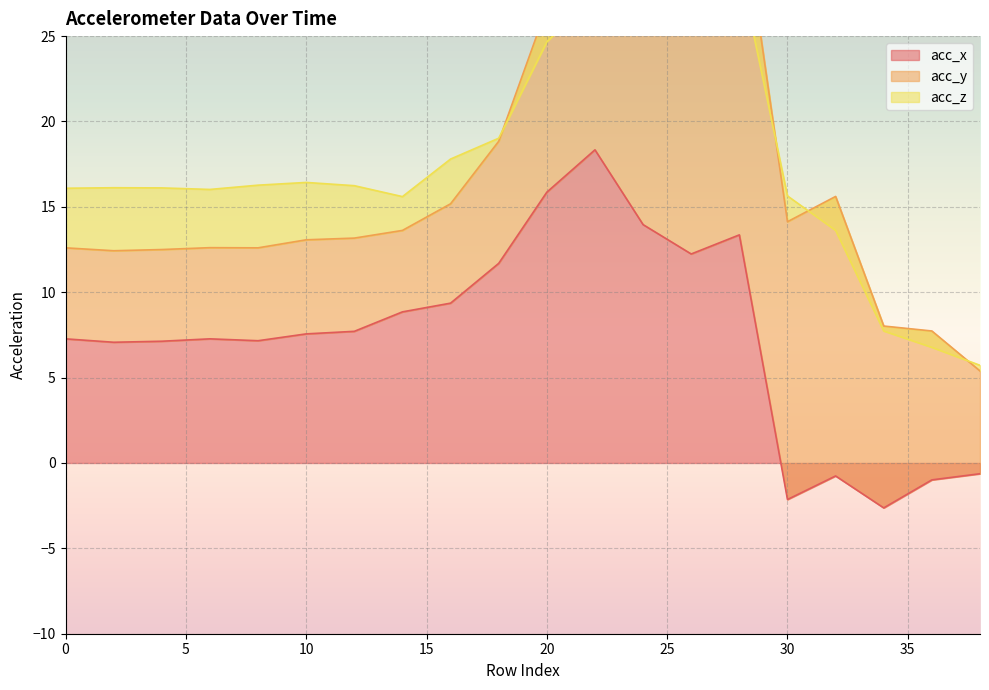

Where is the first local maximum for acc_x?

6